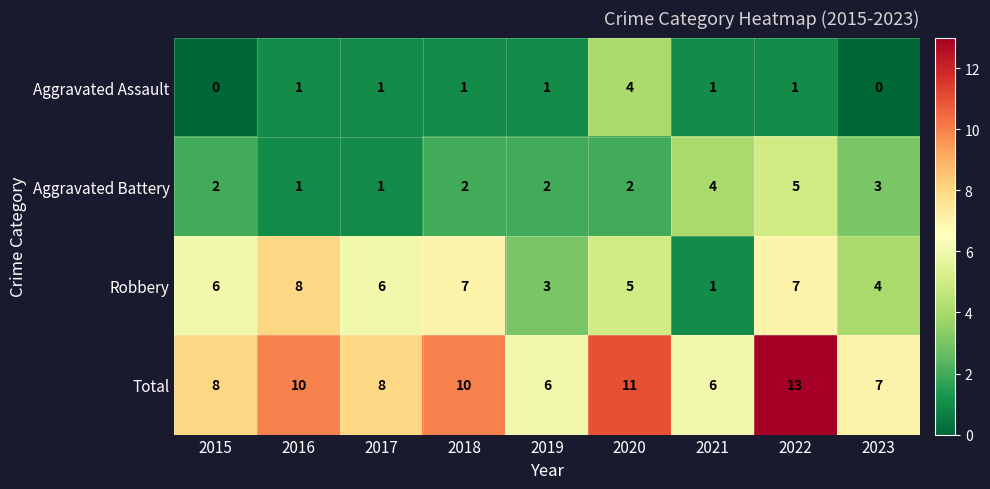

What is the approximate value of Aggravated Battery at 2023?

3